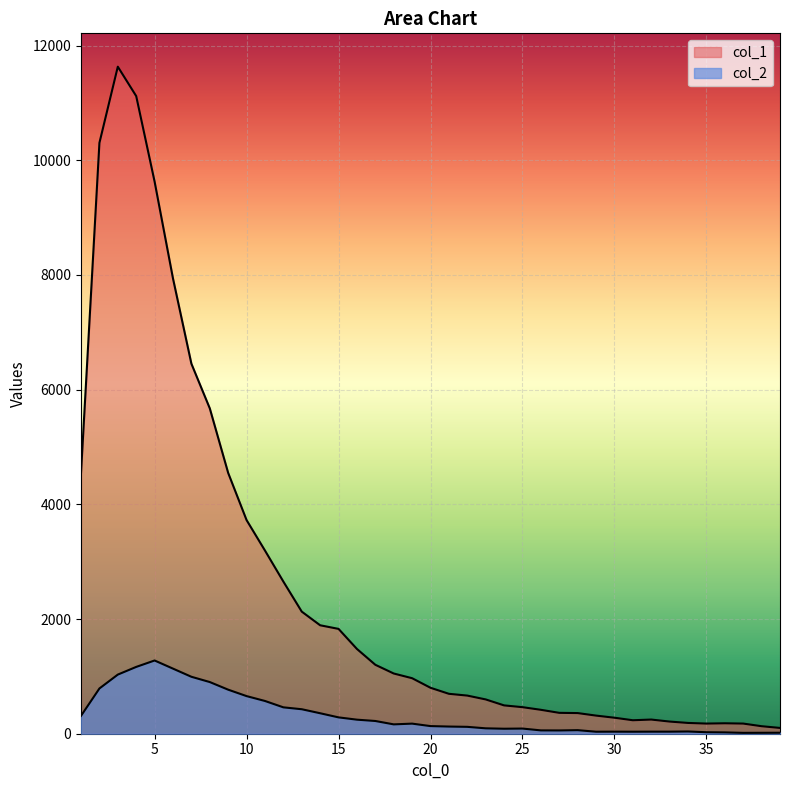

Rank the series by their maximum value, from lowest to highest.

col_2, col_1